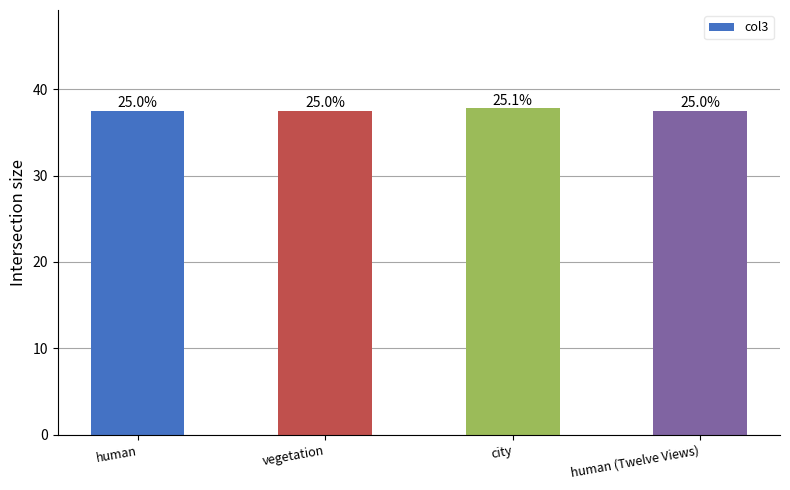

What is the average value?

37.6